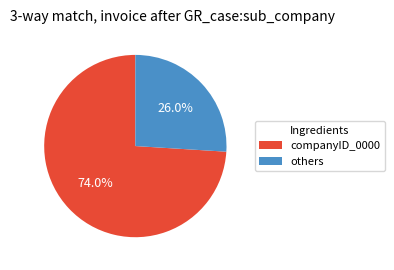

Is there a majority slice in this chart?

Yes